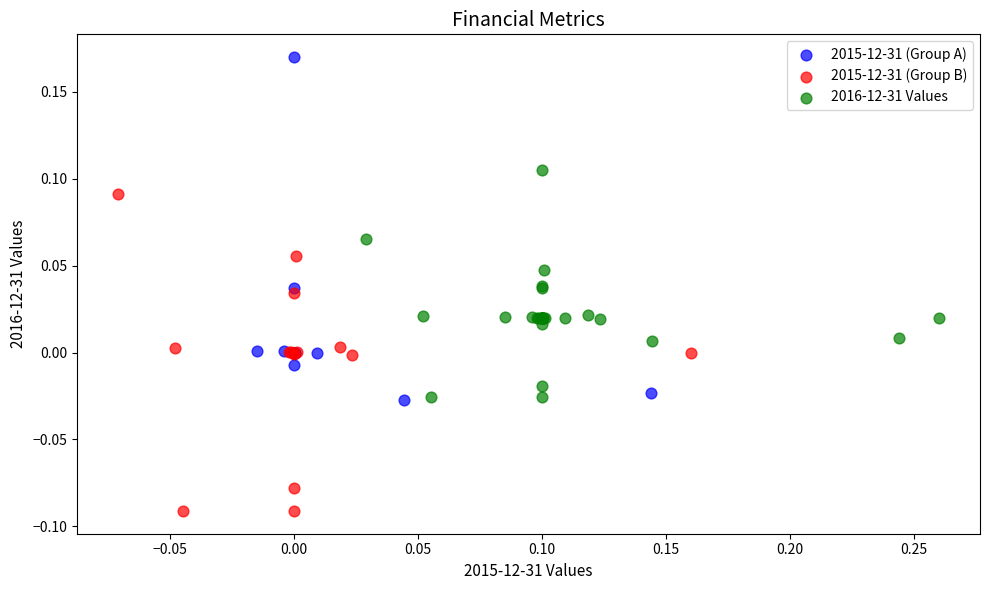

Which series has the largest Y range (max minus min)?

2015-12-31 (Group A)